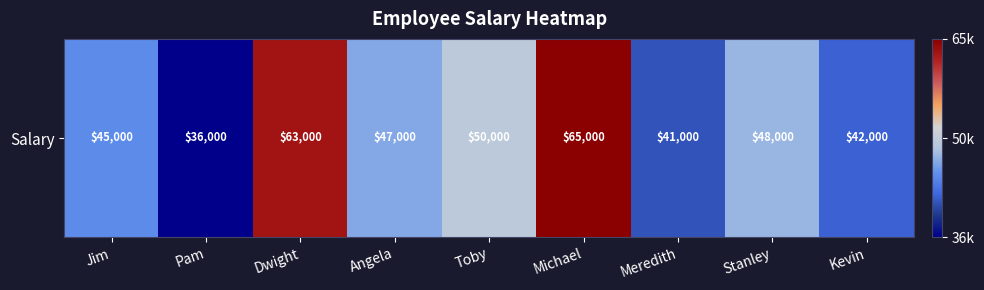

At which label does the data first exceed 47000?

Dwight